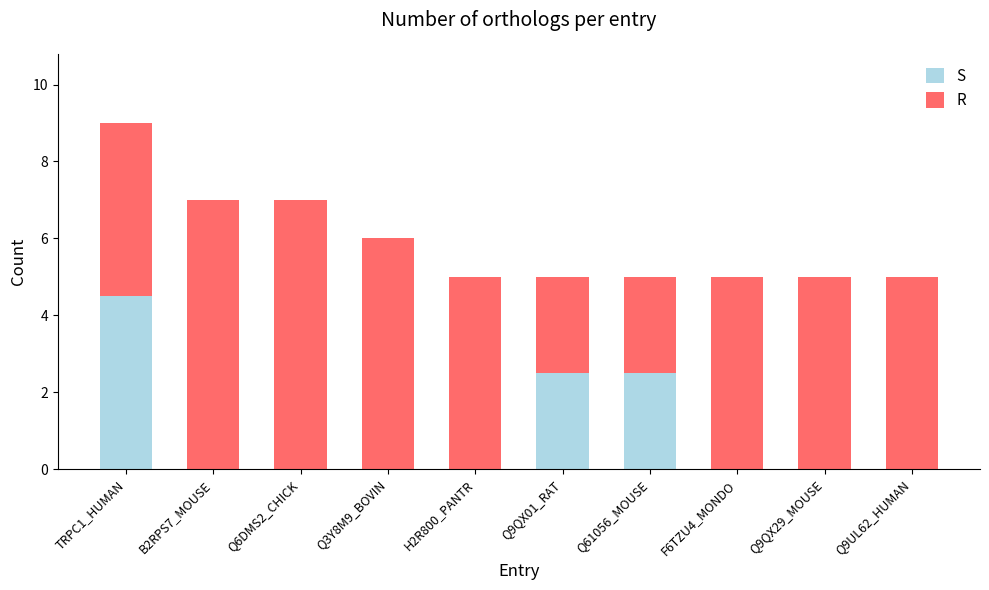

The value of S at Q9QX29_MOUSE is 1.7. True or false?

False